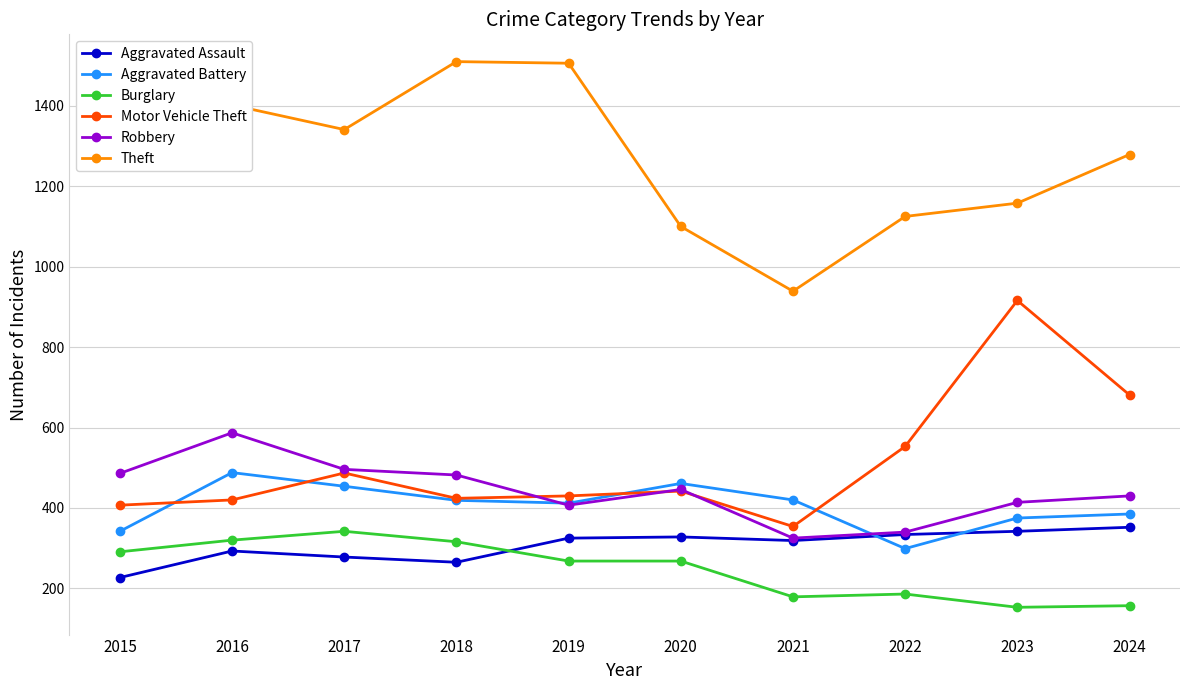

What is the value of the Robbery point at the 8th from the left?

340